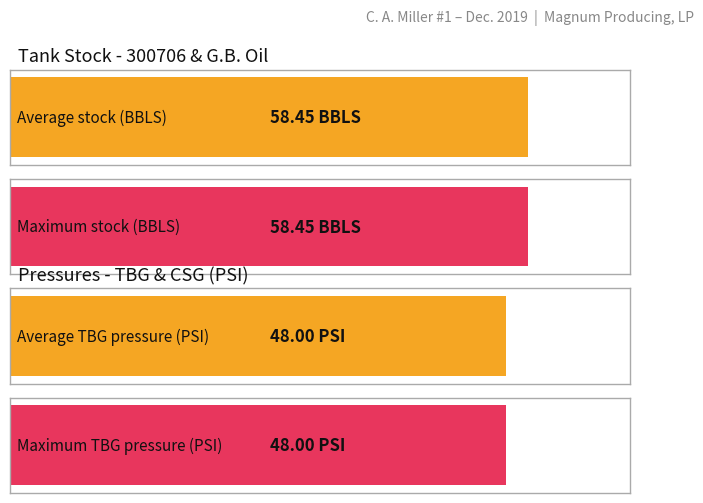

The TBG Pressure (PSI) series shows 79.6 at 12. True or false?

False